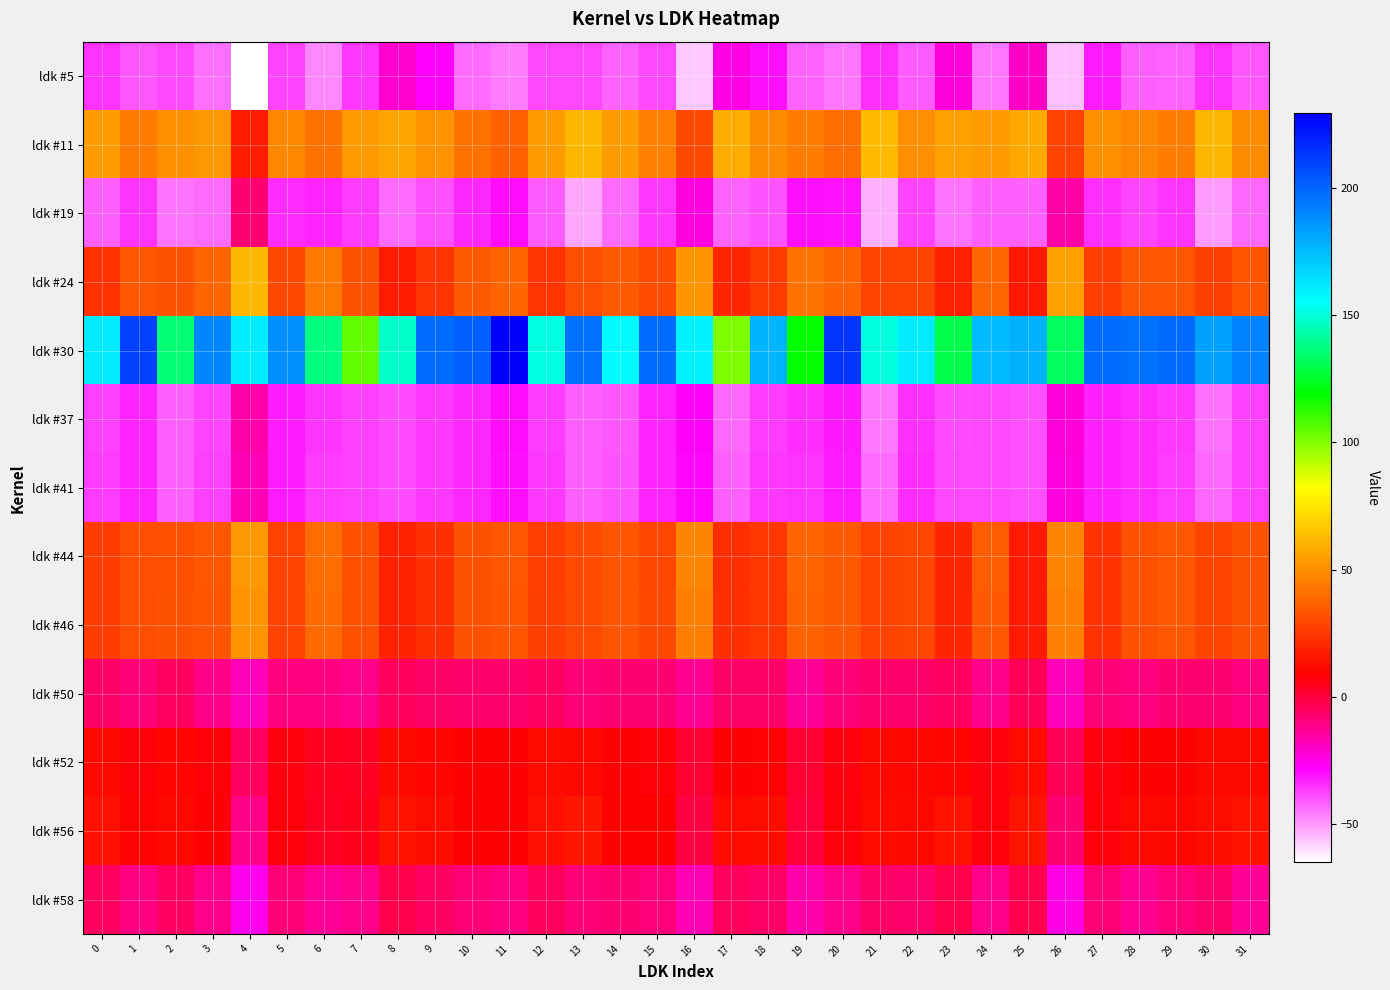

Which series has the largest range (max minus min)?

ldk #30